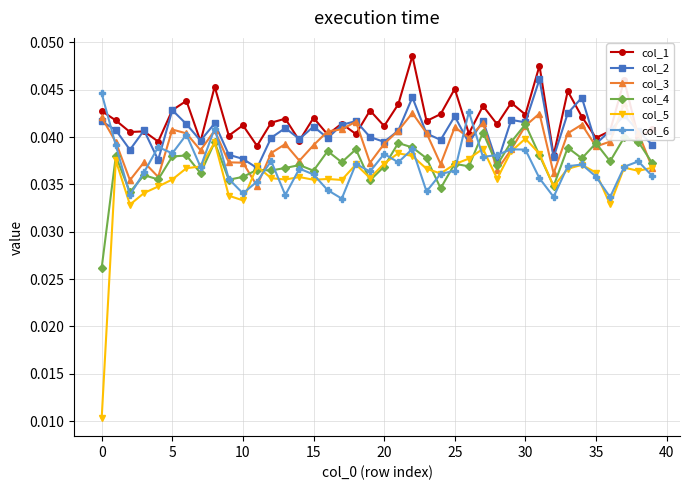

Rank the series by their maximum value, from lowest to highest.

col_5, col_4, col_3, col_6, col_2, col_1